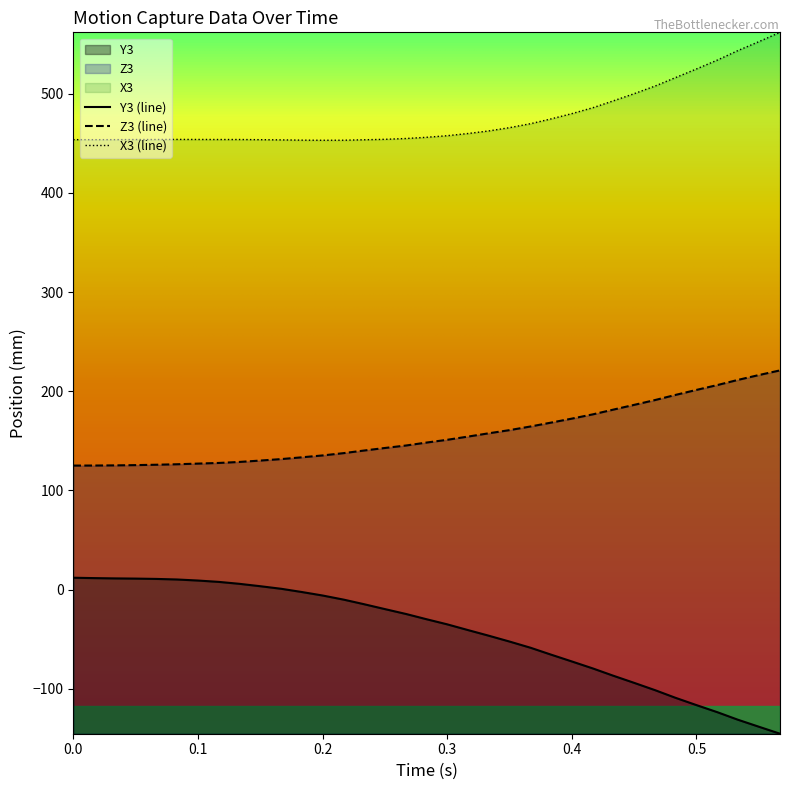

What is the highest value of the Z3 series?

221.1